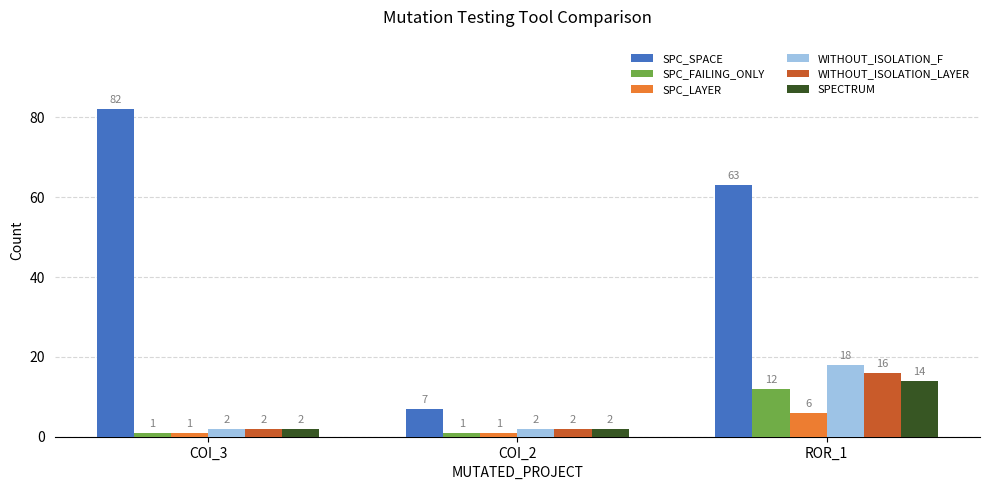

How many groups of bars are there?

3